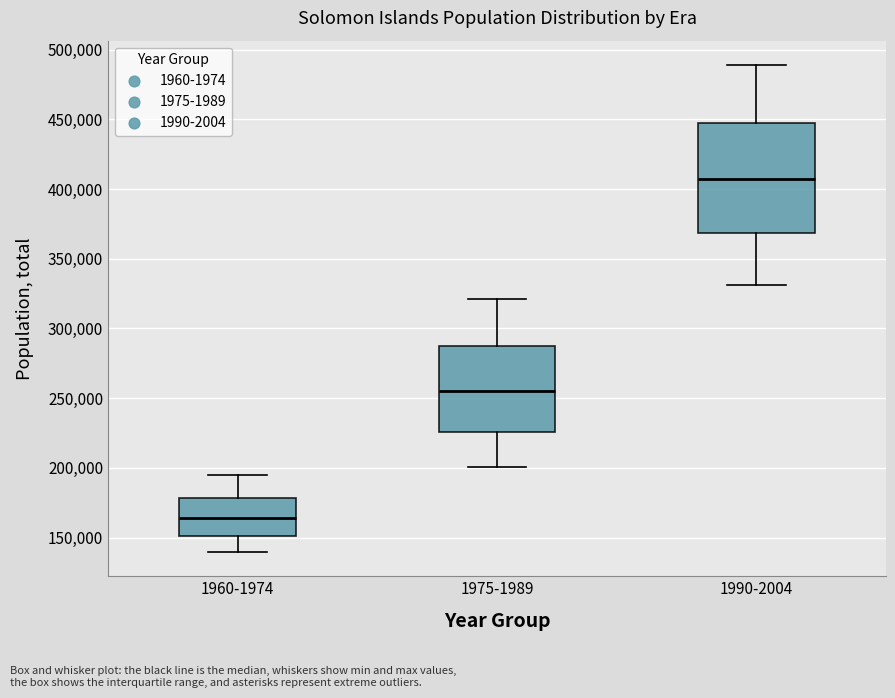

Which box's median line is the highest?

1990-2004